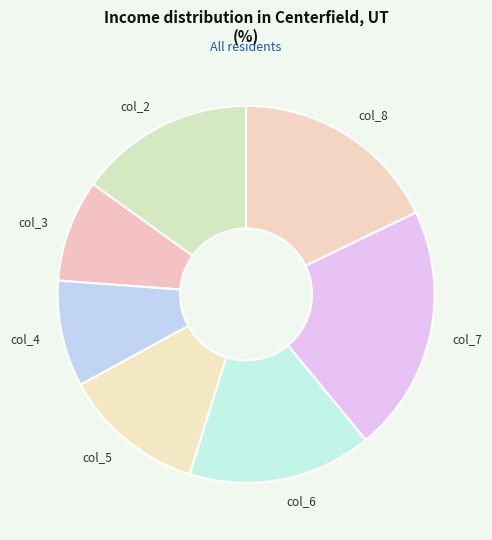

Which slice is the largest?

col_7